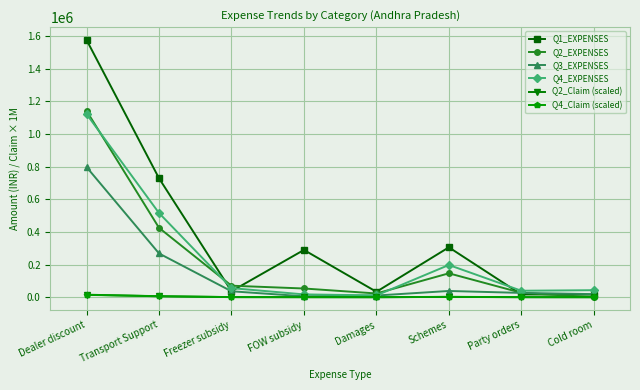

True or false: Q3_EXPENSES has a value of 454382.6 at Transport Support.

False